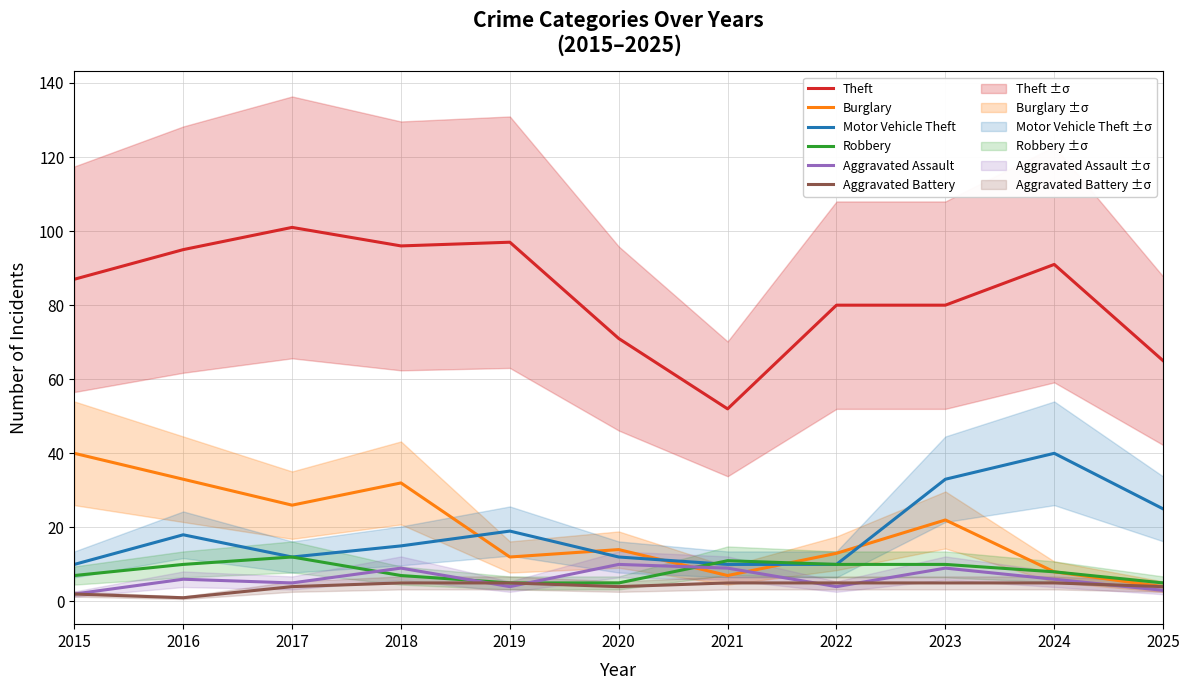

Which series has the widest spread of values?

Theft